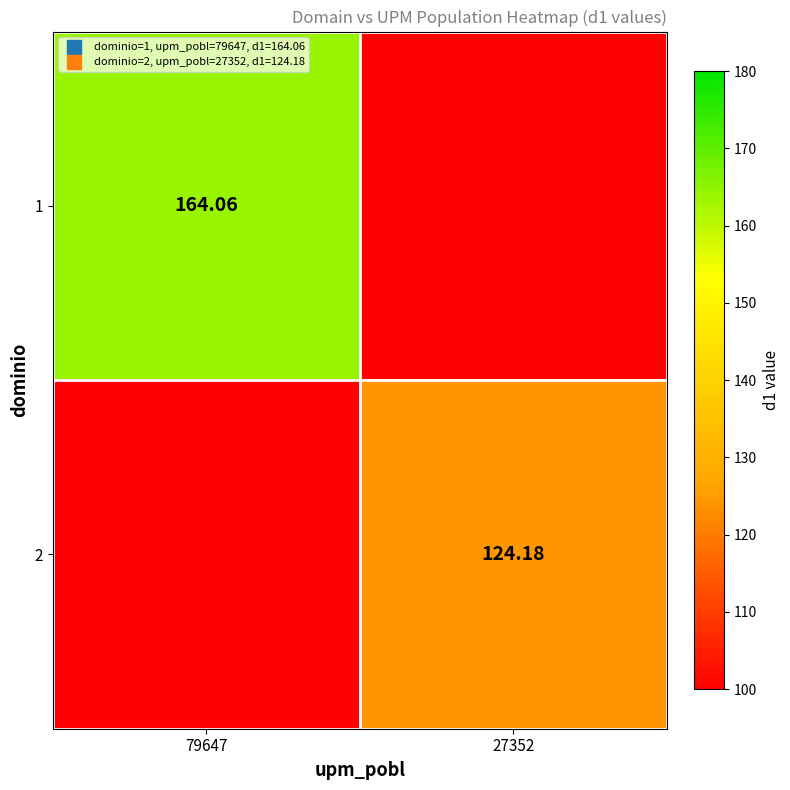

List the series in order of their peak value, highest first.

1, 2